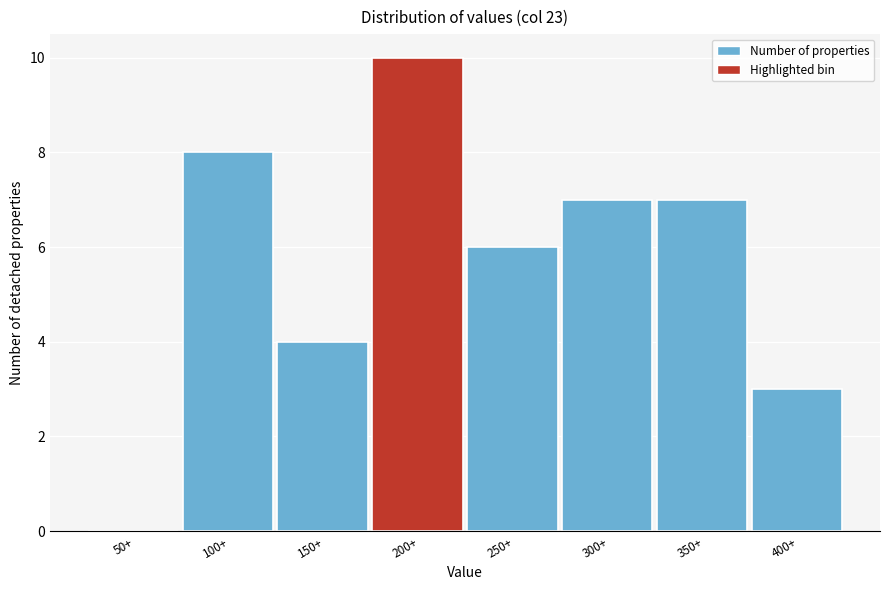

Reading left to right, list all the values displayed in this chart.

50+=0	100+=8	150+=4	200+=10	250+=6	300+=7	350+=7	400+=3